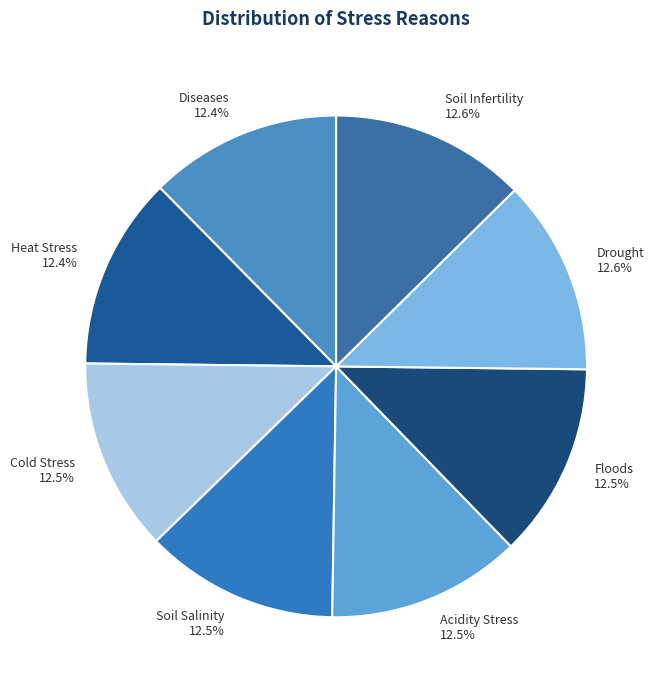

How much of the chart is everything except Floods?

87.5%